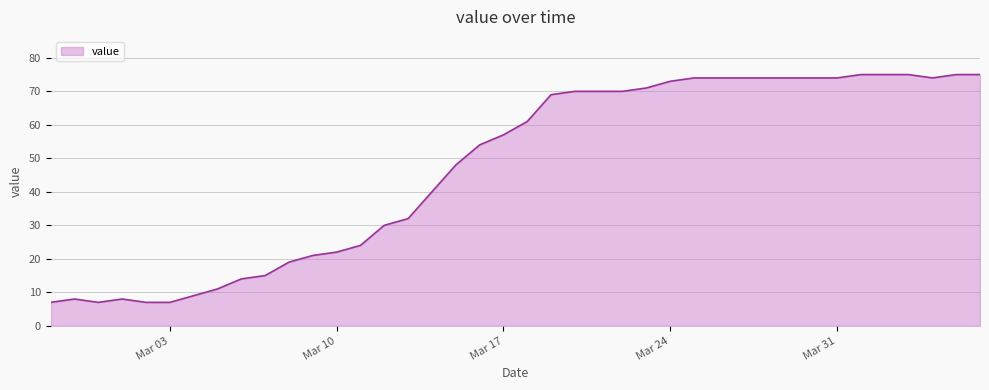

What is the sum of all values?

1891